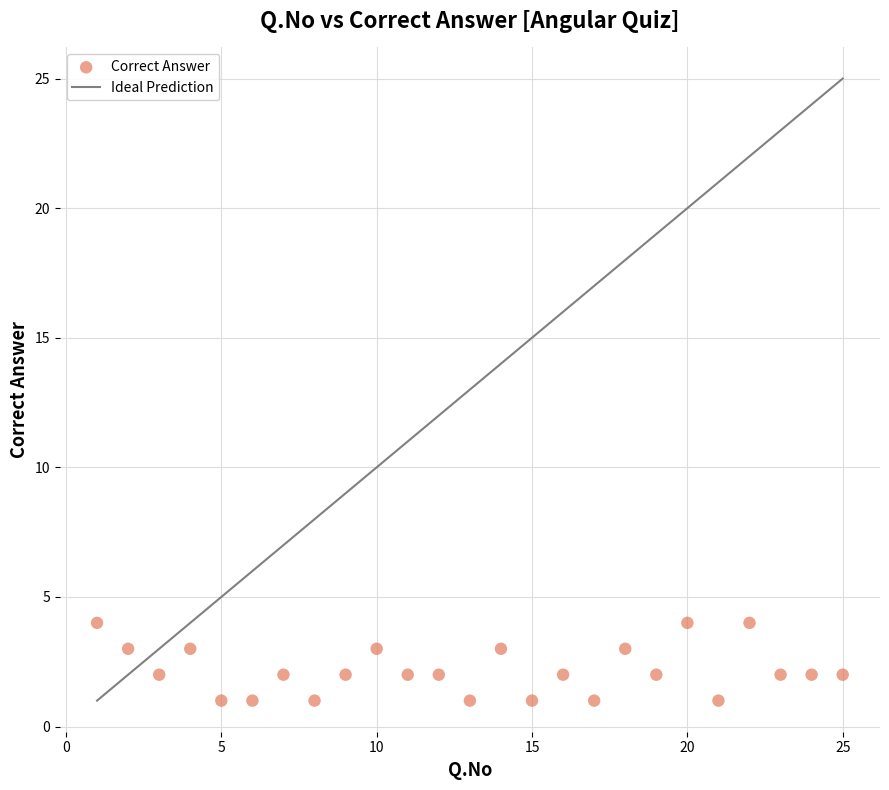

What is the range of Y values (max minus min)?

3